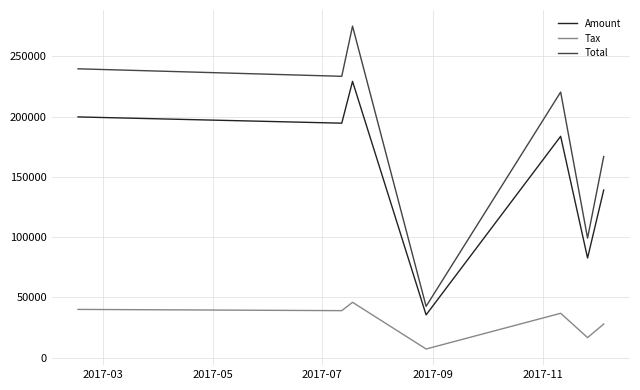

What are all the series names shown in the legend?

Amount, Tax, Total